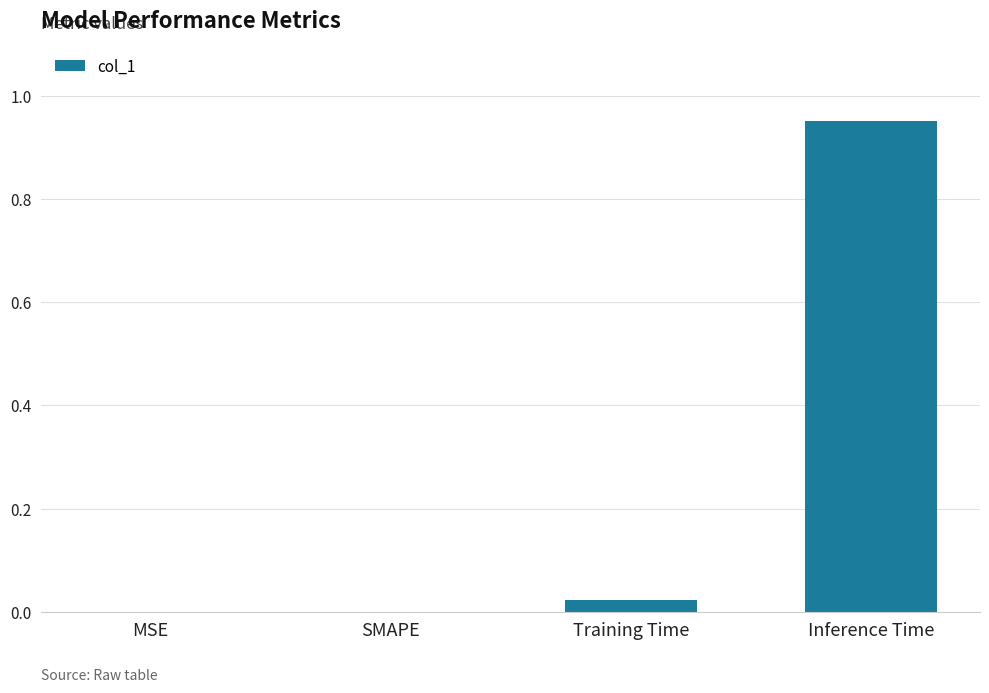

The value at Training Time is 0.0. True or false?

True